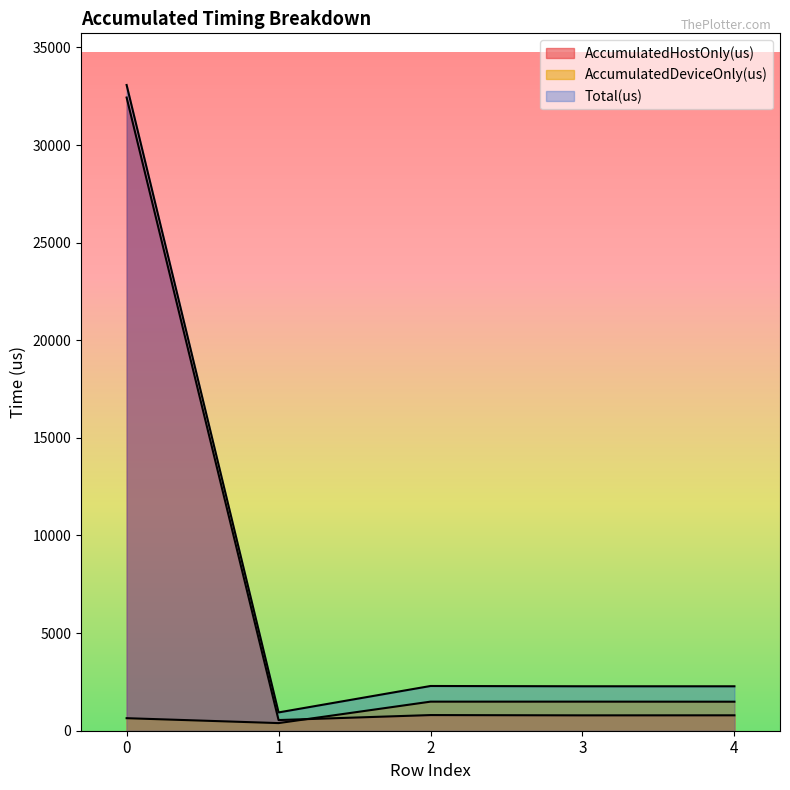

What is the total value across all series at 3?

4554.0